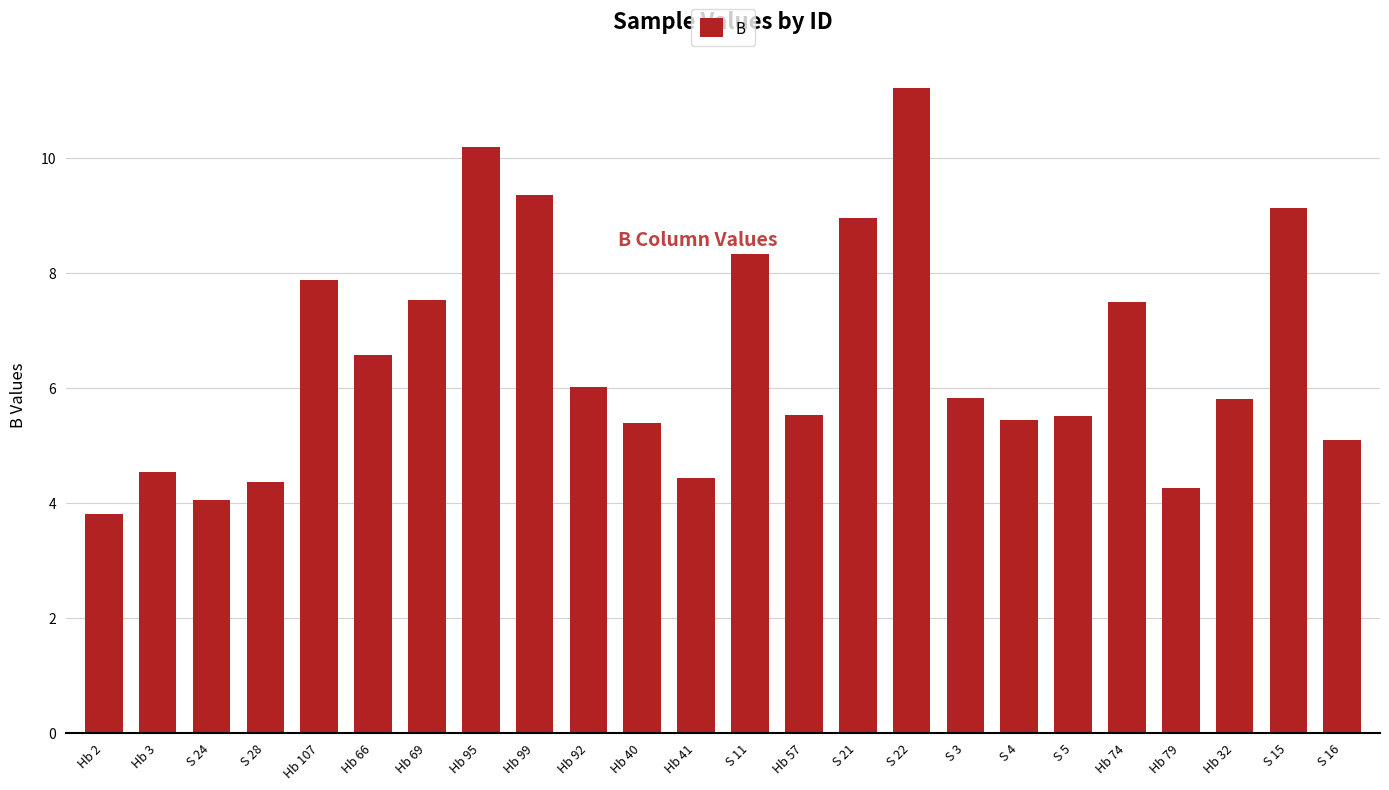

Which has a higher value, Hb 74 or Hb 3?

Hb 74